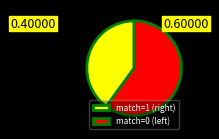

How many segments does this pie chart have?

2